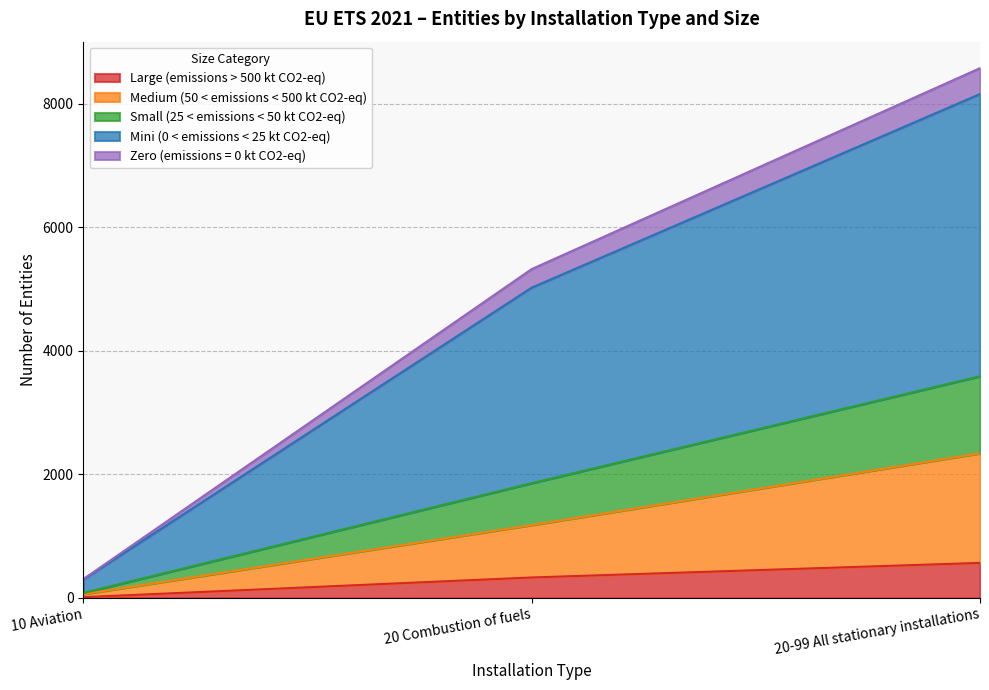

At which category is the sum across all series the highest?

20-99 All stationary installations